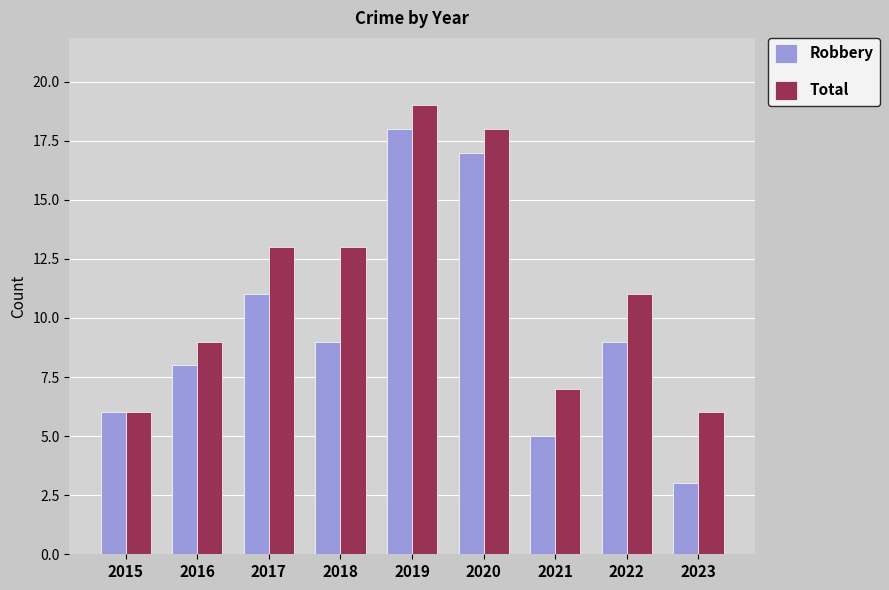

What is the difference between the highest and lowest values at 2019?

1